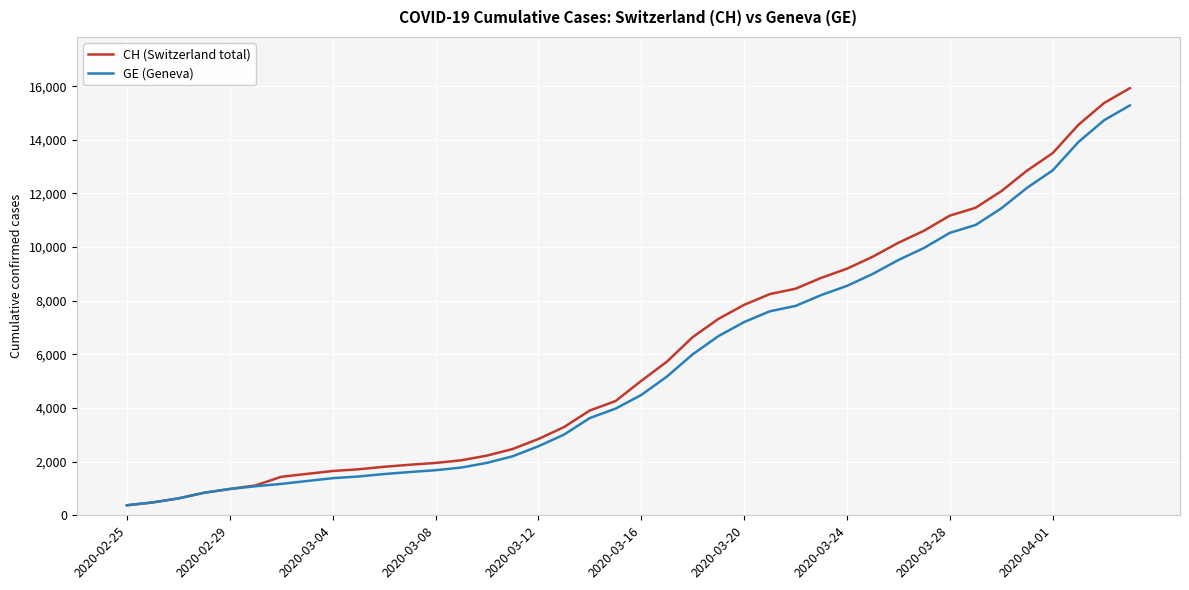

What is the maximum value shown in the chart?

15926